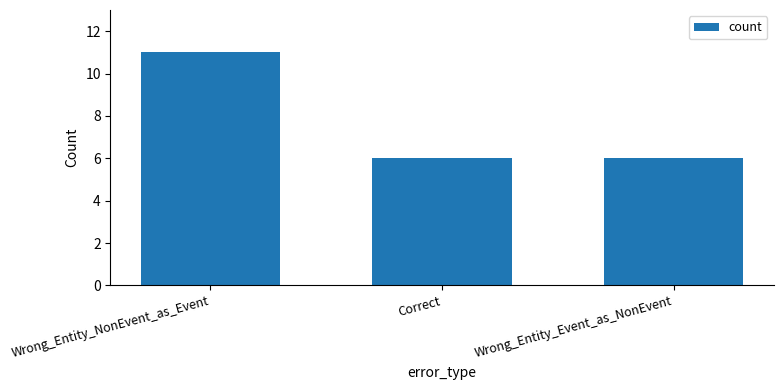

What is the smallest value displayed?

6